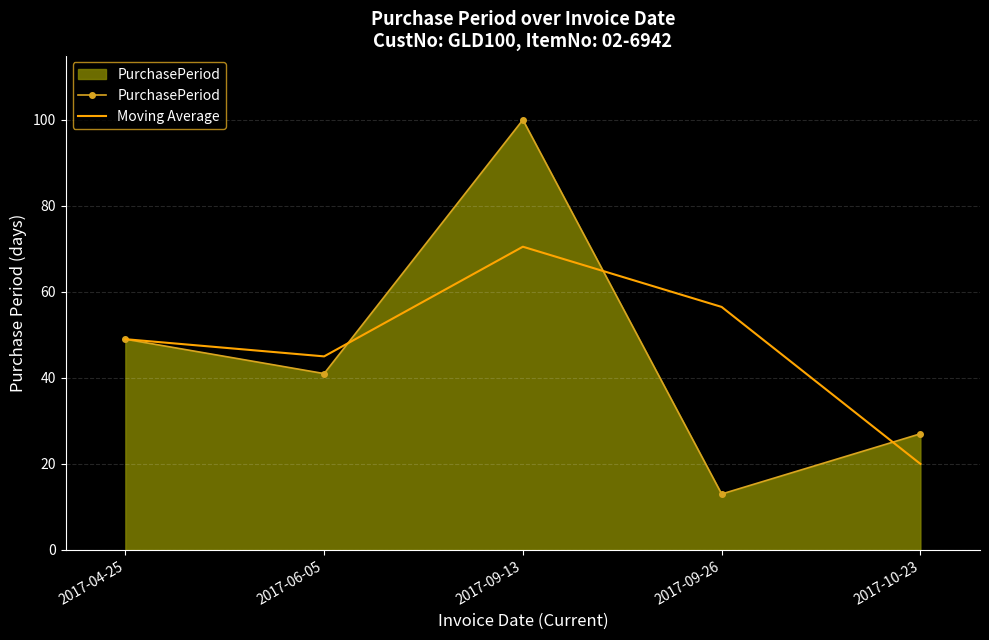

True or false: Moving Average and PurchasePeriod intersect in this chart.

True